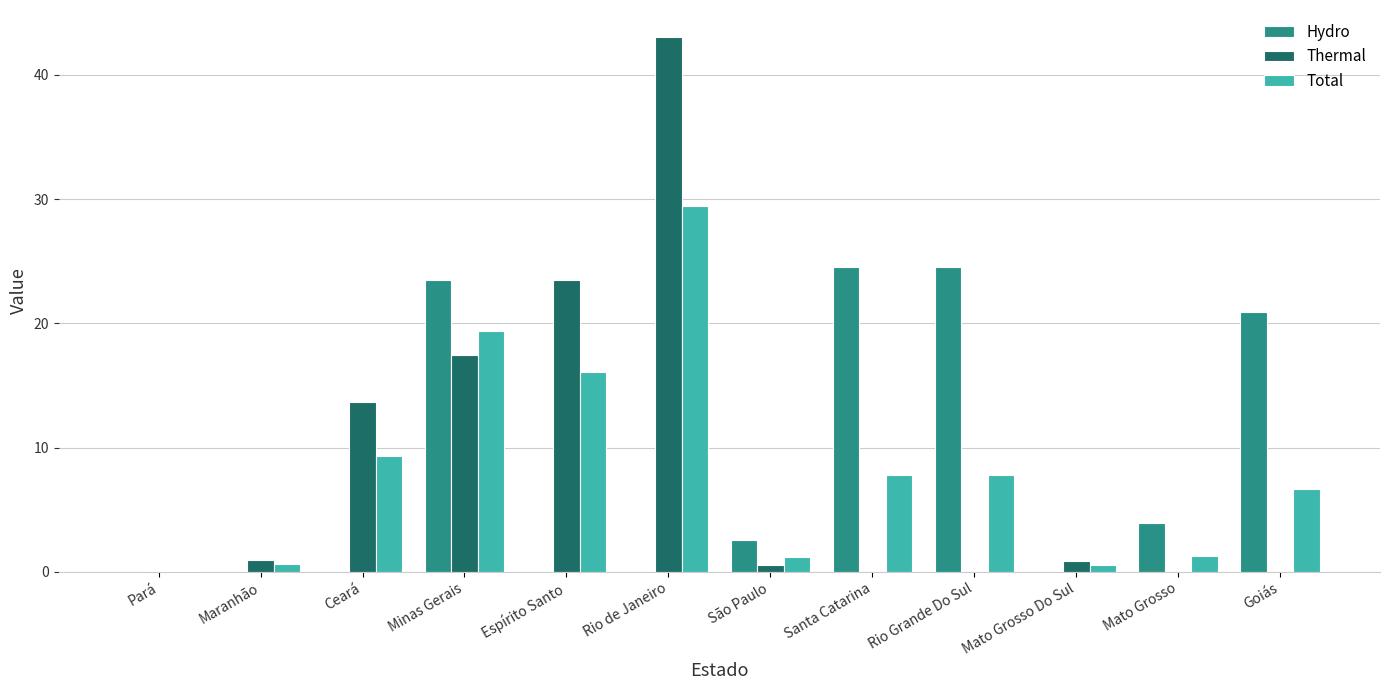

Count the number of categories in the chart.

12